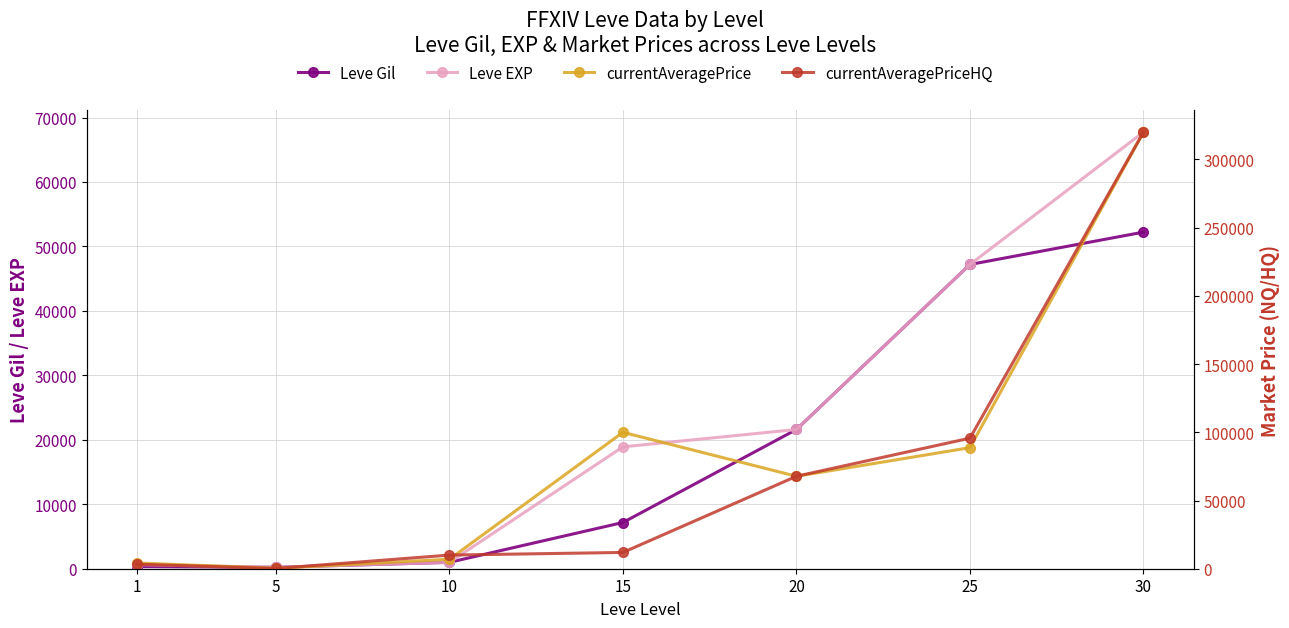

What is the maximum value for Leve Gil?

52220